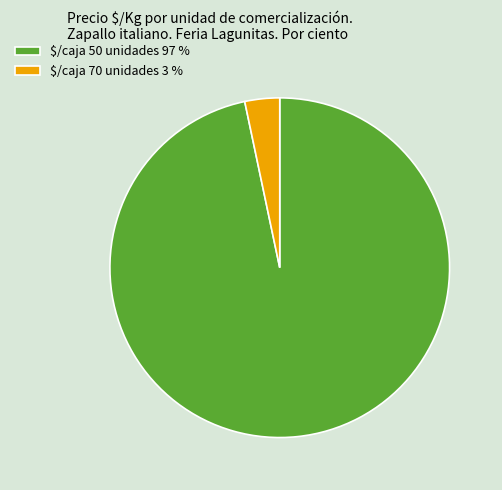

Is it true that $/caja 50 unidades 97 % is 97% of the pie?

True